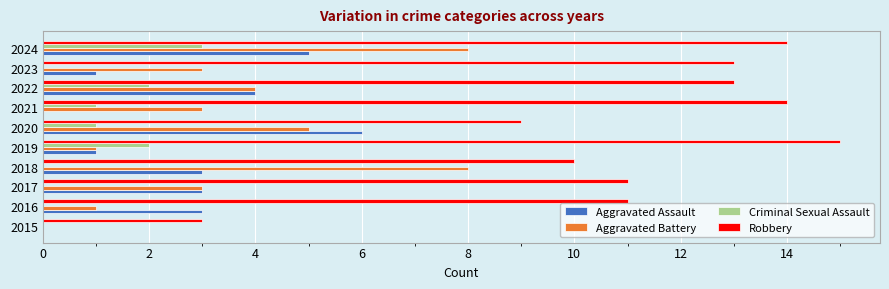

Which series has the largest total across all categories?

Robbery